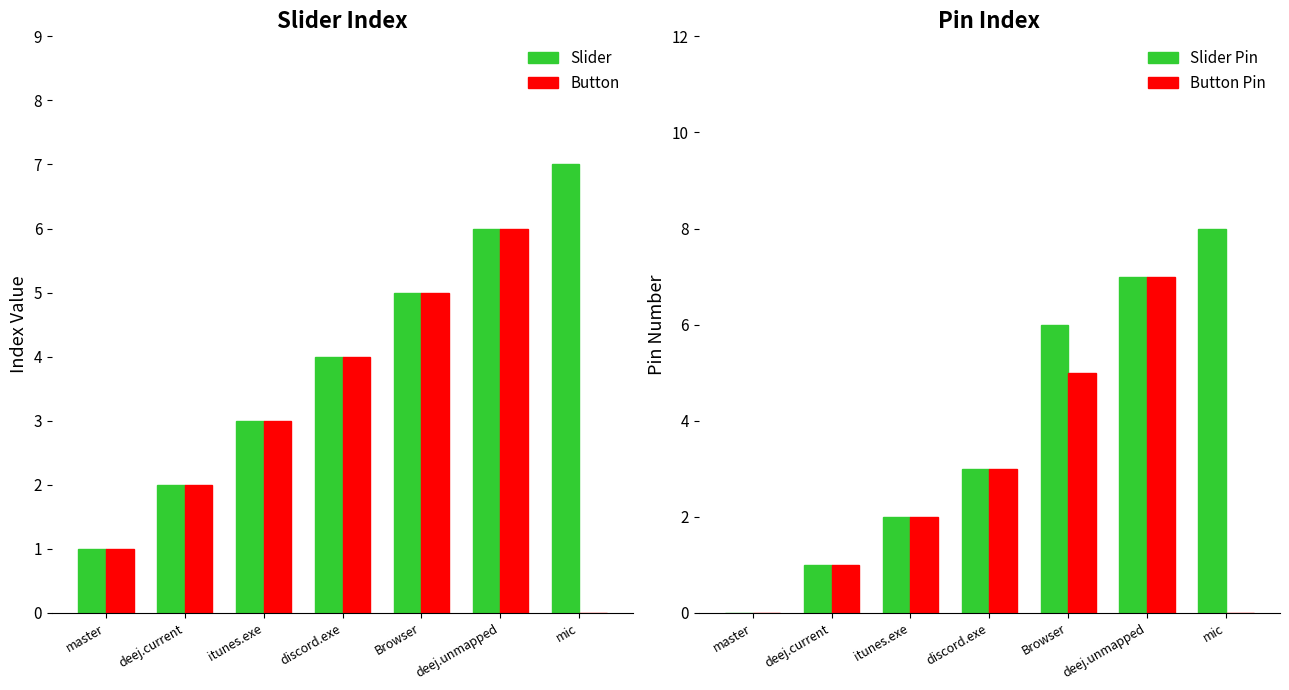

Reading left to right, transcribe all the data shown in this chart.

Slider: master=1	deej.current=2	itunes.exe=3	discord.exe=4	Browser=5	deej.unmapped=6	mic=7
Button: master=1	deej.current=2	itunes.exe=3	discord.exe=4	Browser=5	deej.unmapped=6	mic=0
Slider Pin: master=0	deej.current=1	itunes.exe=2	discord.exe=3	Browser=6	deej.unmapped=7	mic=8
Button Pin: master=0	deej.current=1	itunes.exe=2	discord.exe=3	Browser=5	deej.unmapped=7	mic=0